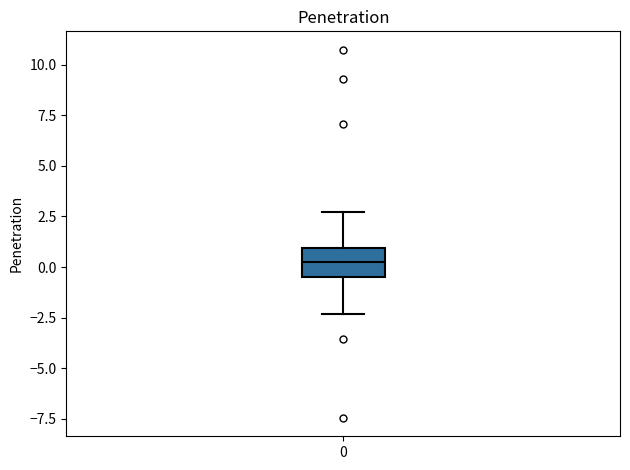

Read this box plot against the y-axis: the position of the median line, the range covered by the box, and the ends of both whiskers. The values are not printed on the chart, so give them approximately, as read against the axis.

median 0.0, box -0.5 to 1.0, whiskers -2.5 to 2.5